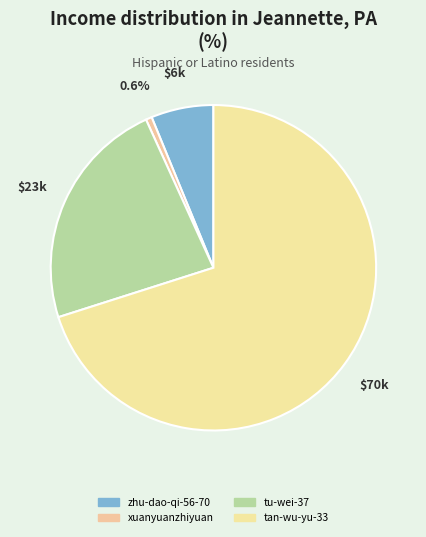

Which category has the biggest portion of the pie?

tan-wu-yu-33